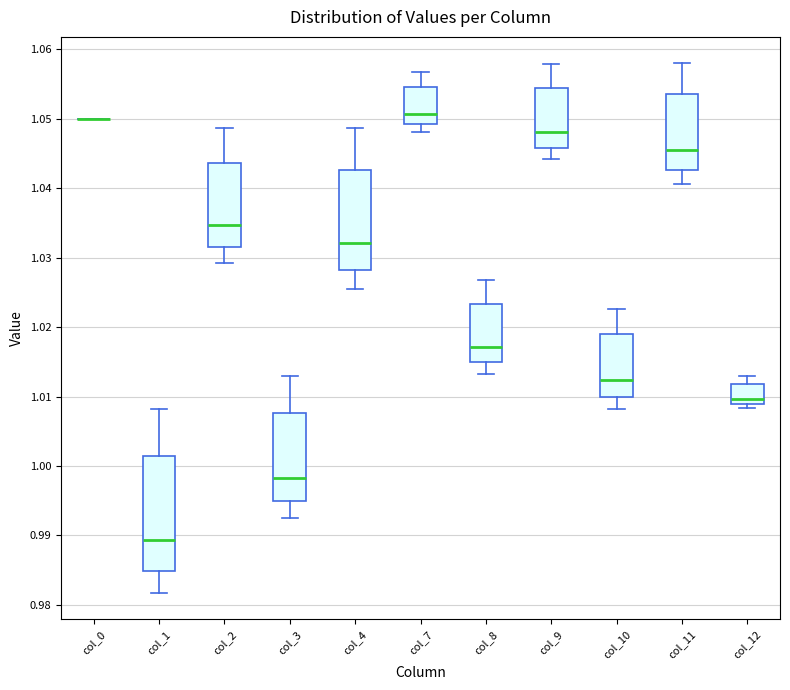

Where does the lower whisker of the box for col_10 end on the y-axis? The values are not printed on the chart, so give them approximately, as read against the axis.

1.008